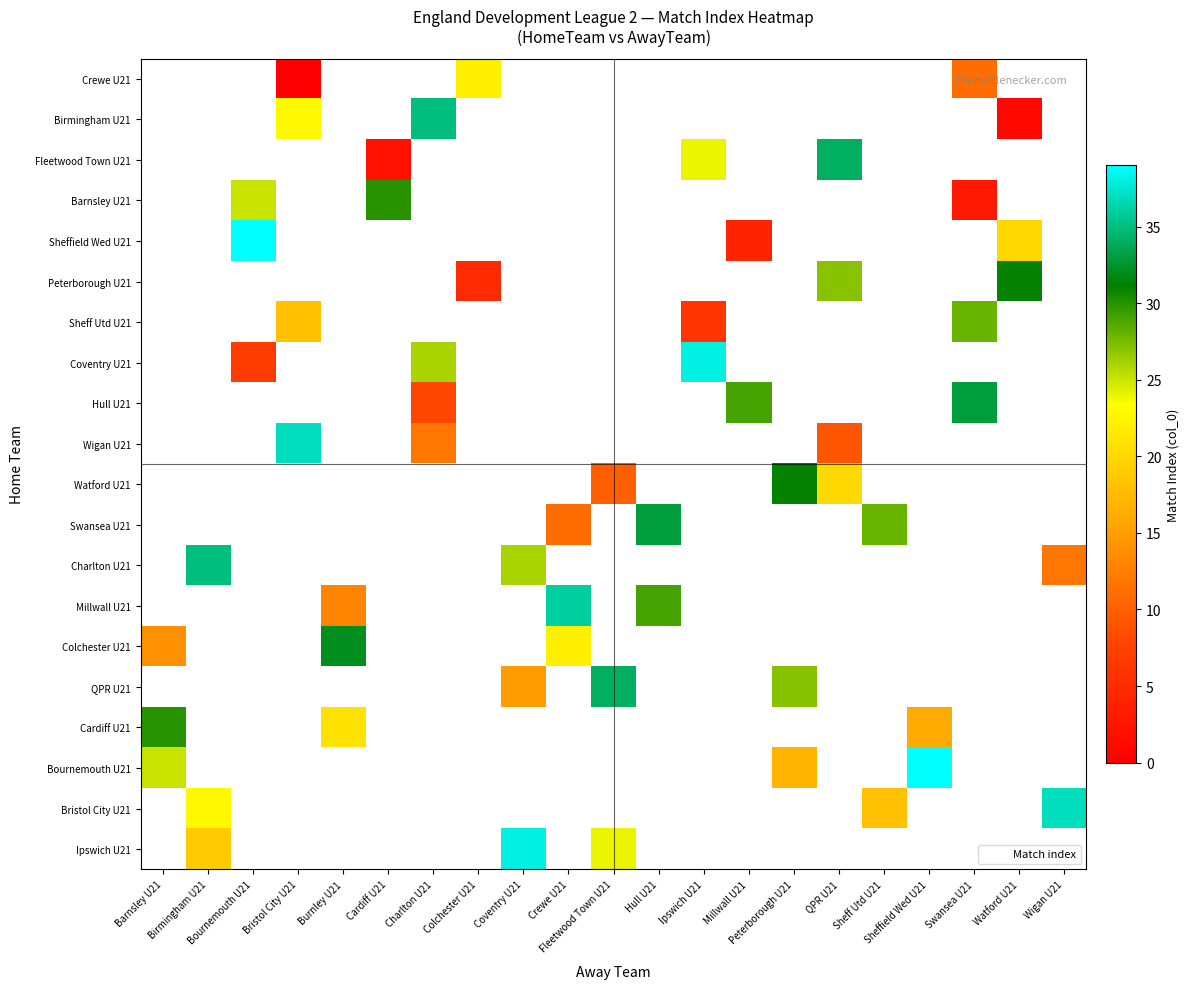

What is the greatest value displayed?

39.0